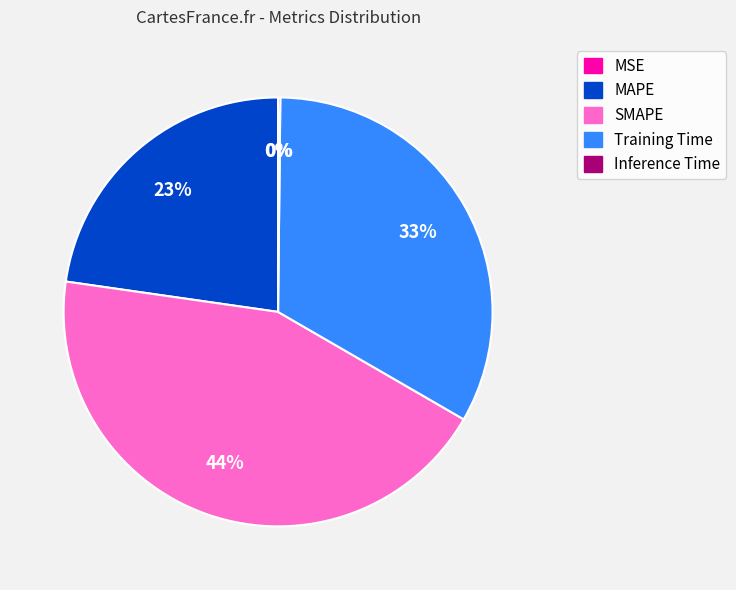

Which slice is the largest?

SMAPE